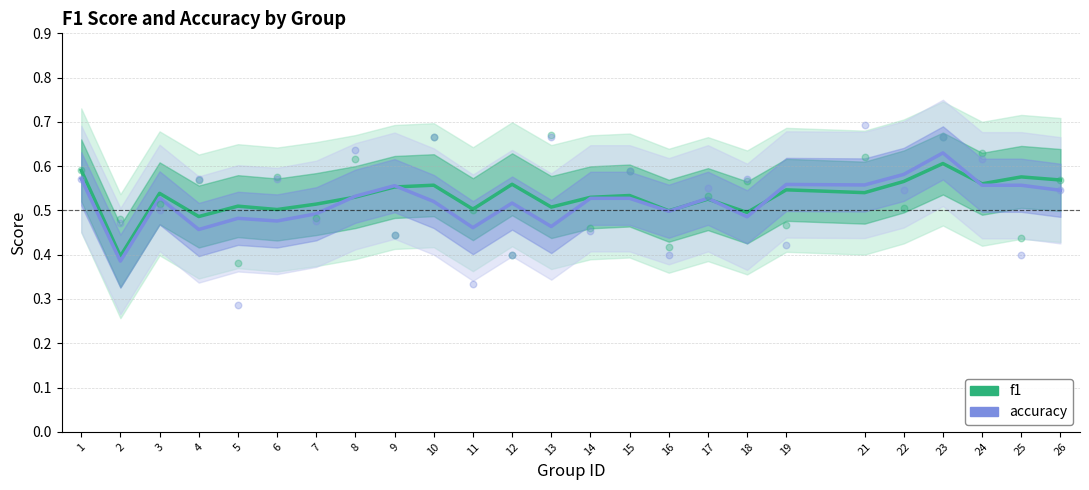

At which category is the sum across all series the highest?

23